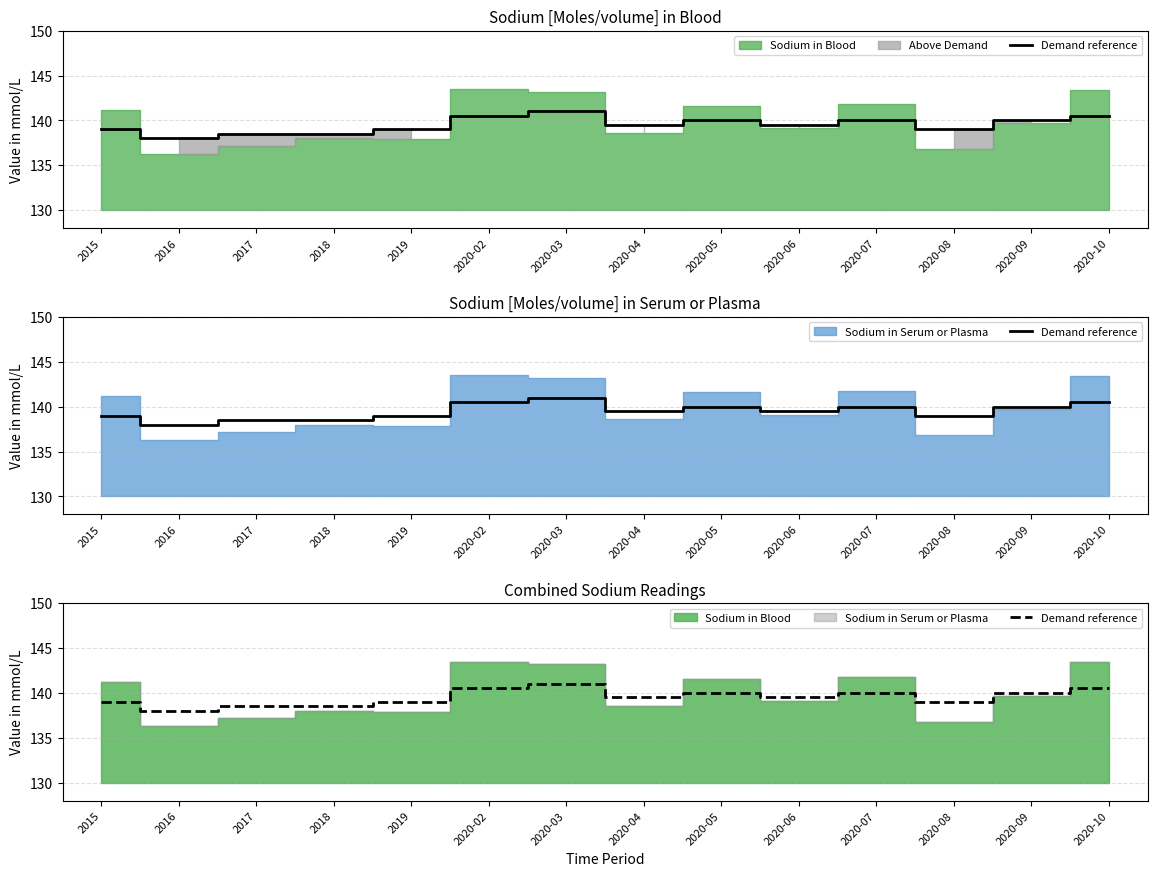

Which has a higher value, 2016 or 2015?

2015